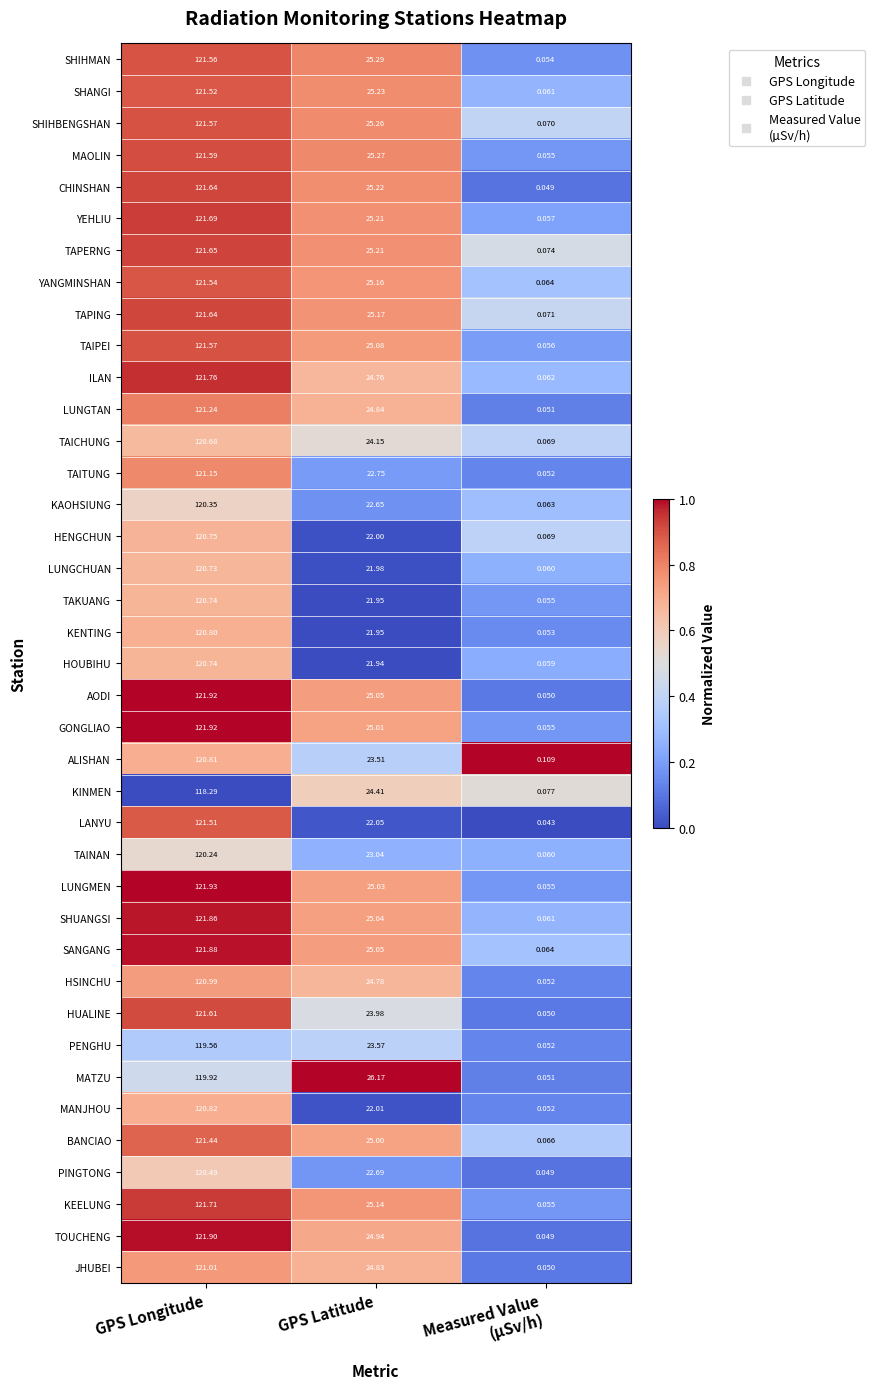

What is the spread (max minus min) of values at GPS Latitude?

4.2